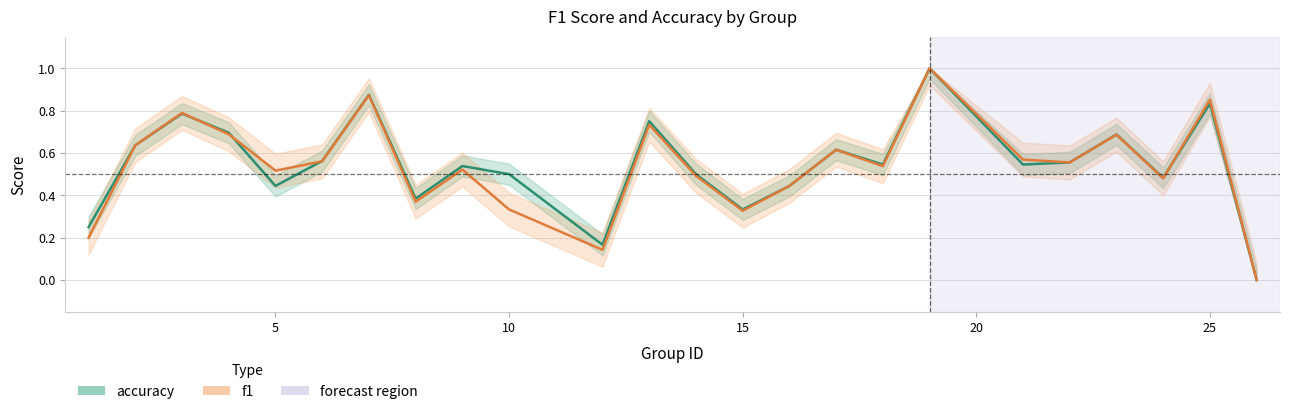

How many interior local peaks does the accuracy series have?

8